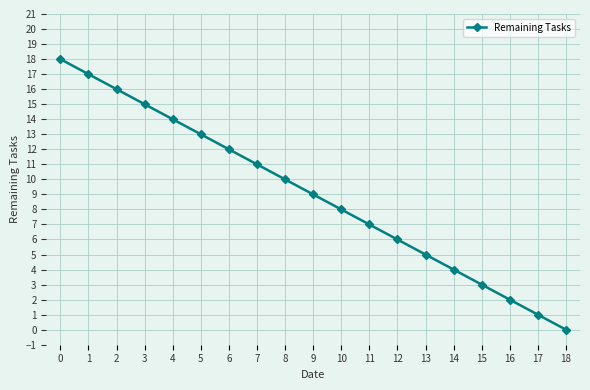

Reading right to left, what are all the values shown in this chart?

0	1	2	3	4	5	6	7	8	9	10	11	12	13	14	15	16	17	18